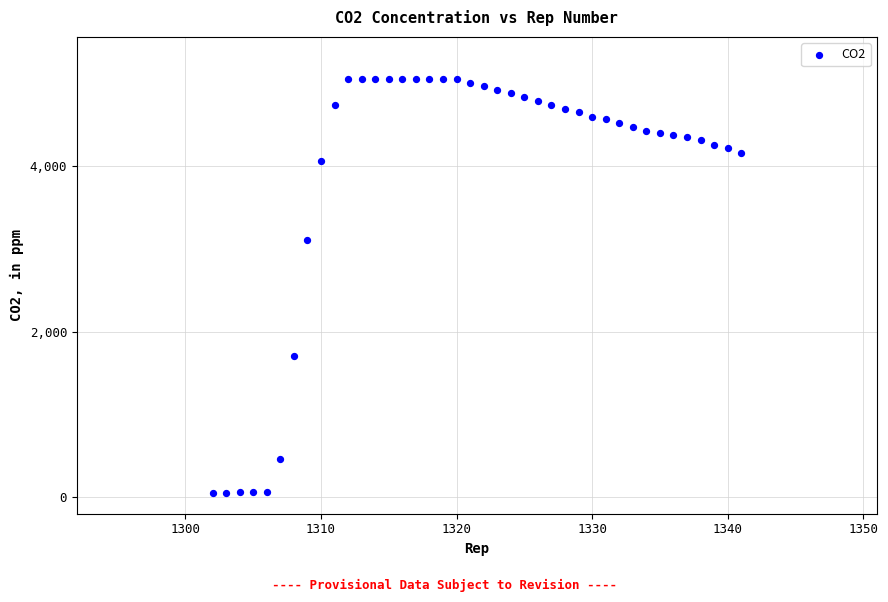

What is the range of Y values (max minus min)?

5002.8